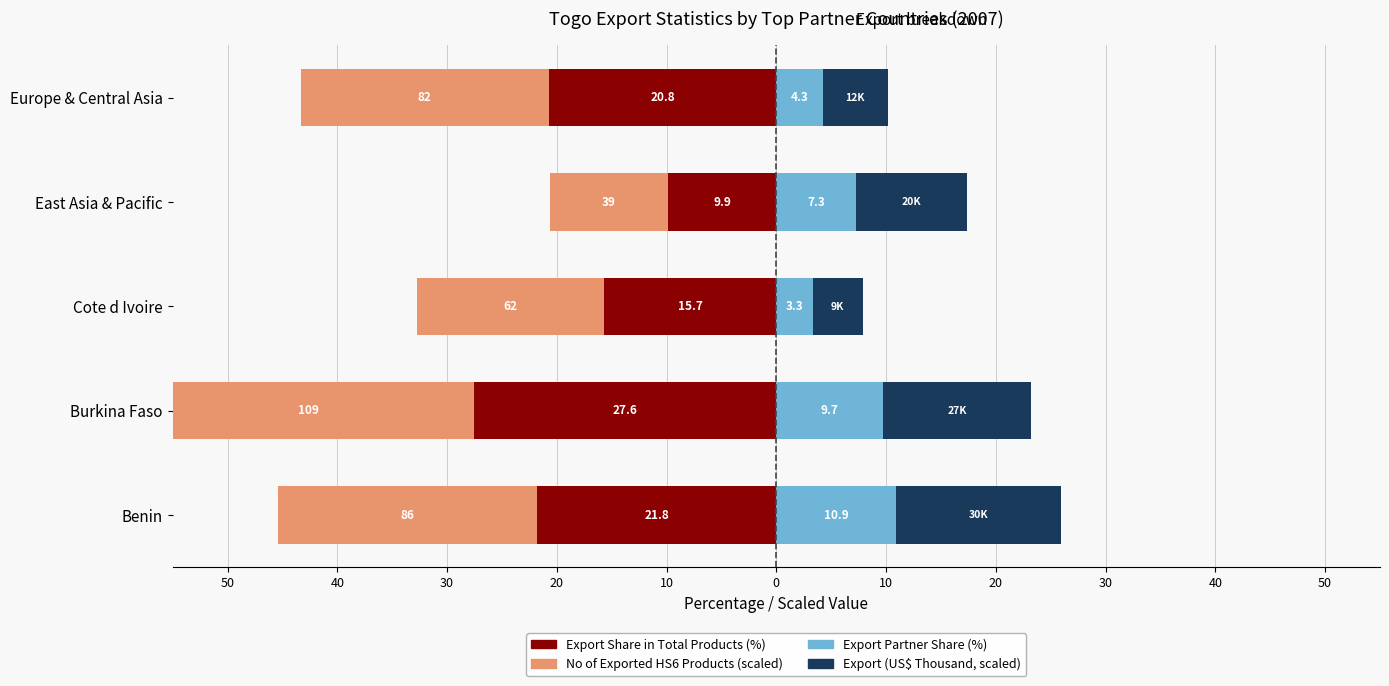

How many series are shown in this chart?

4